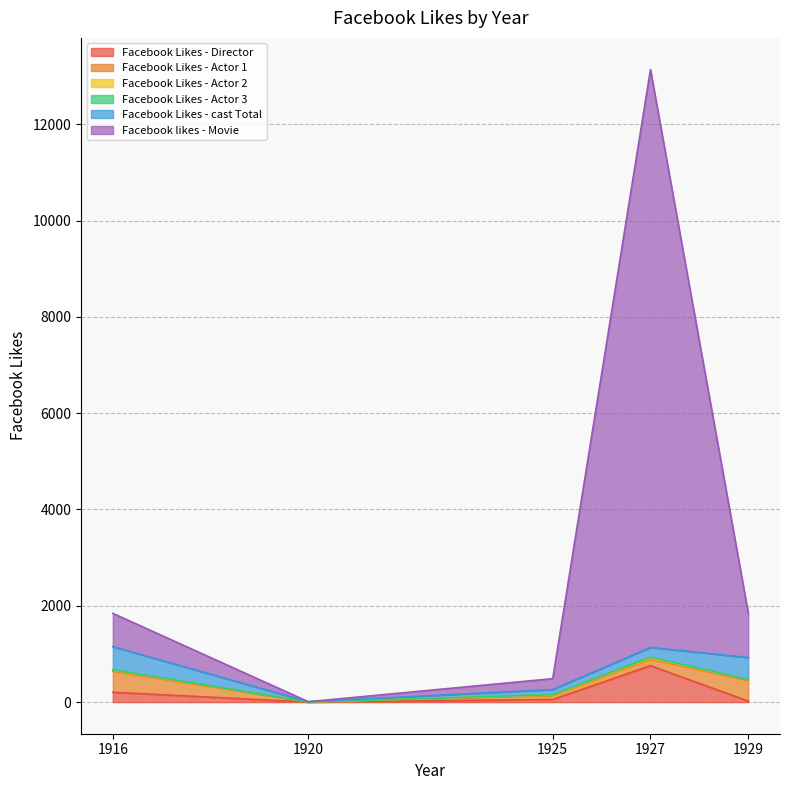

What is the value of the Facebook likes - Movie point at the 3rd from the left?

226